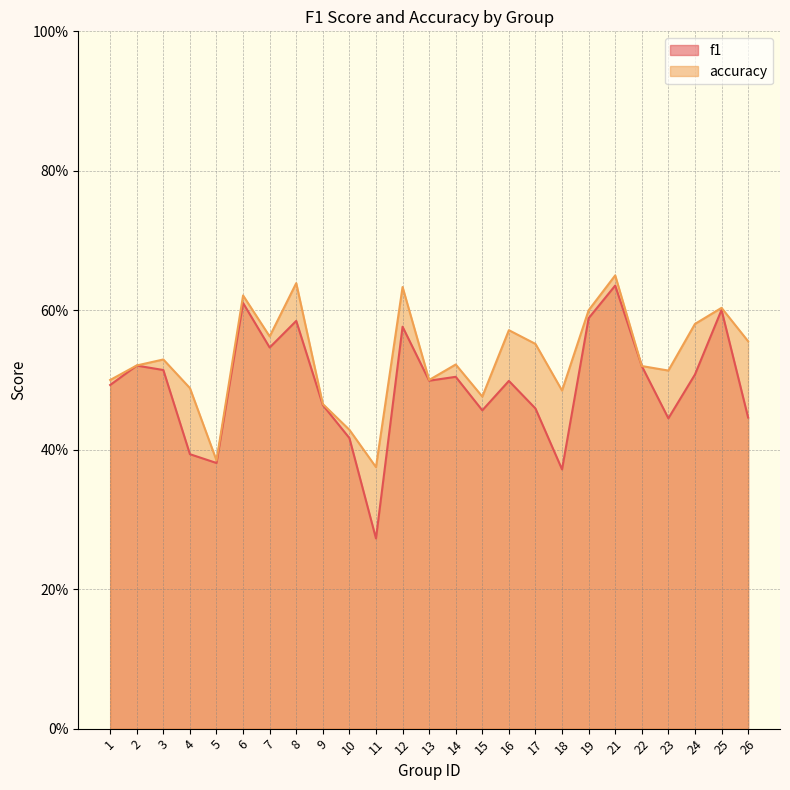

What is the difference between the highest and lowest values at 18?

0.1